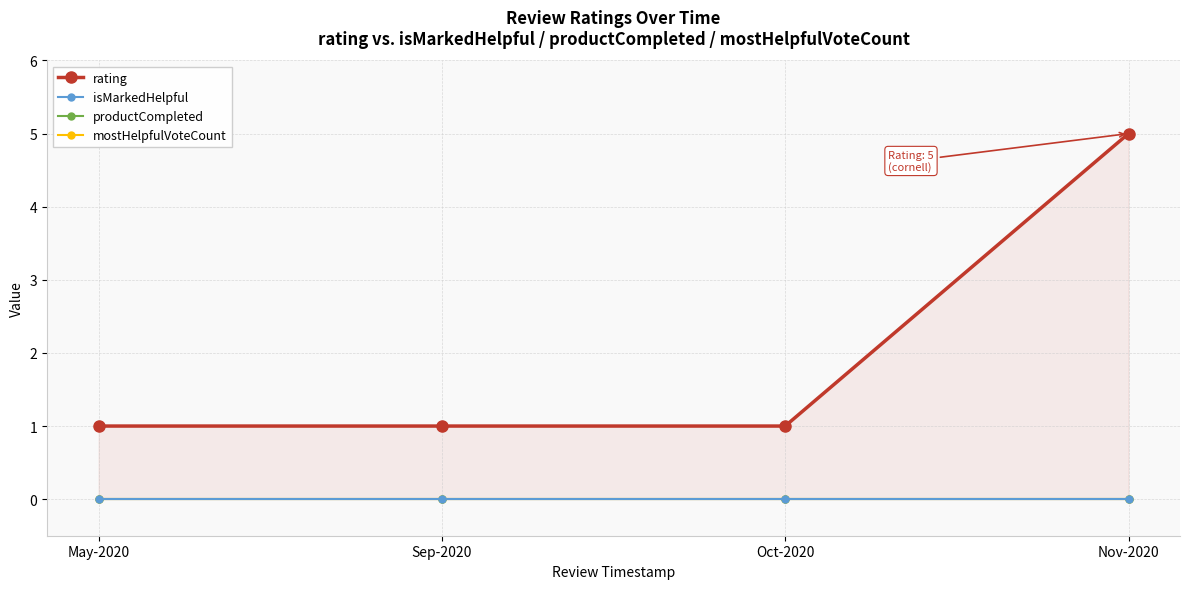

What is the value of the rating point at the 3rd from the left?

1